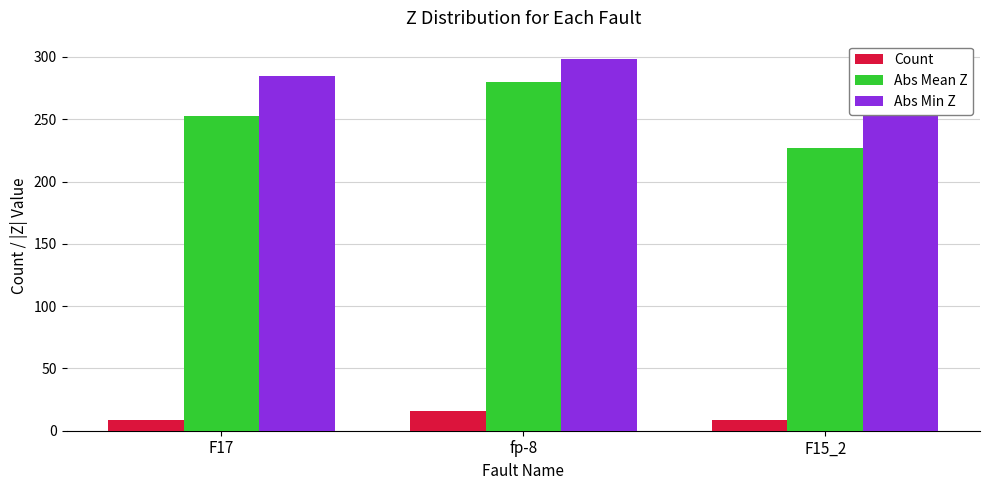

Between F17 and fp-8, which is larger?

fp-8